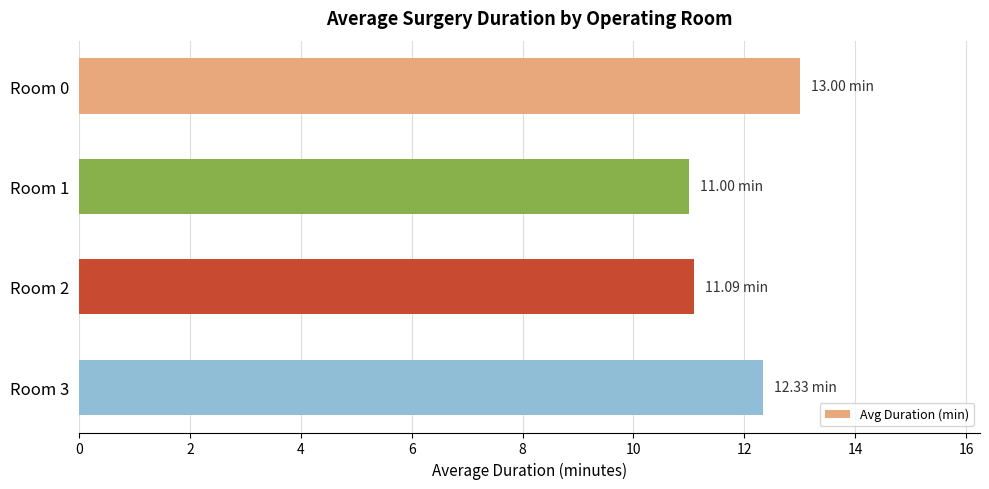

Approximately how many times larger is the value at Room 0 compared to Room 1?

1.2